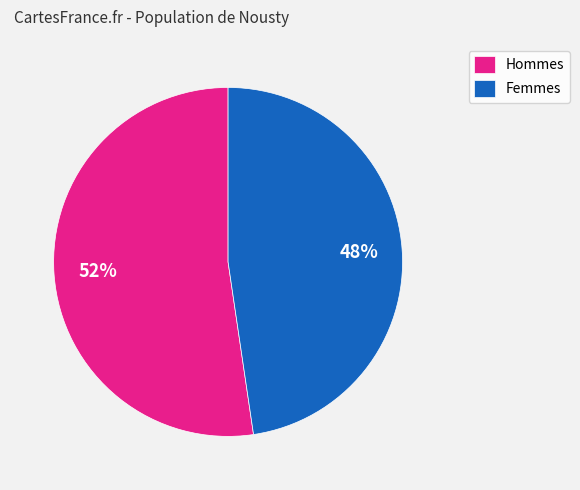

Is there a majority slice in this chart?

Yes